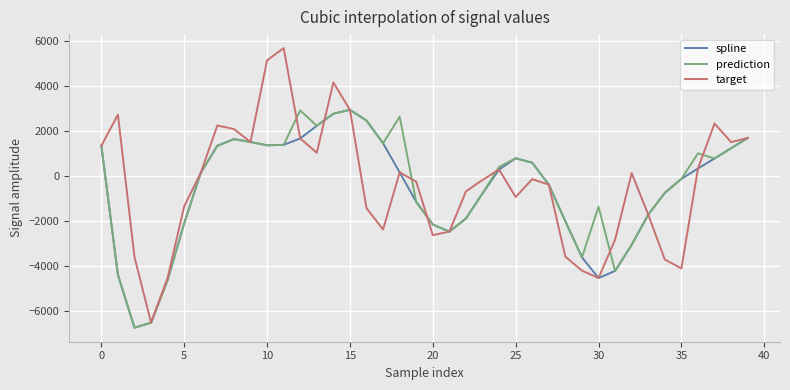

What is the minimum value for spline?

-6760.8